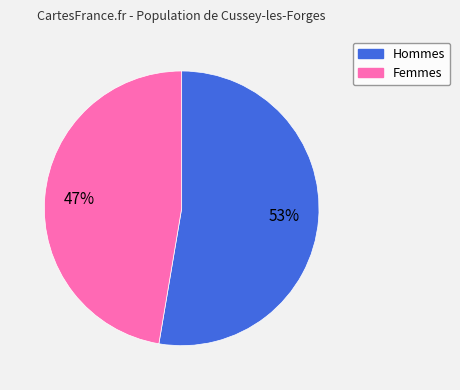

How many segments does this pie chart have?

2